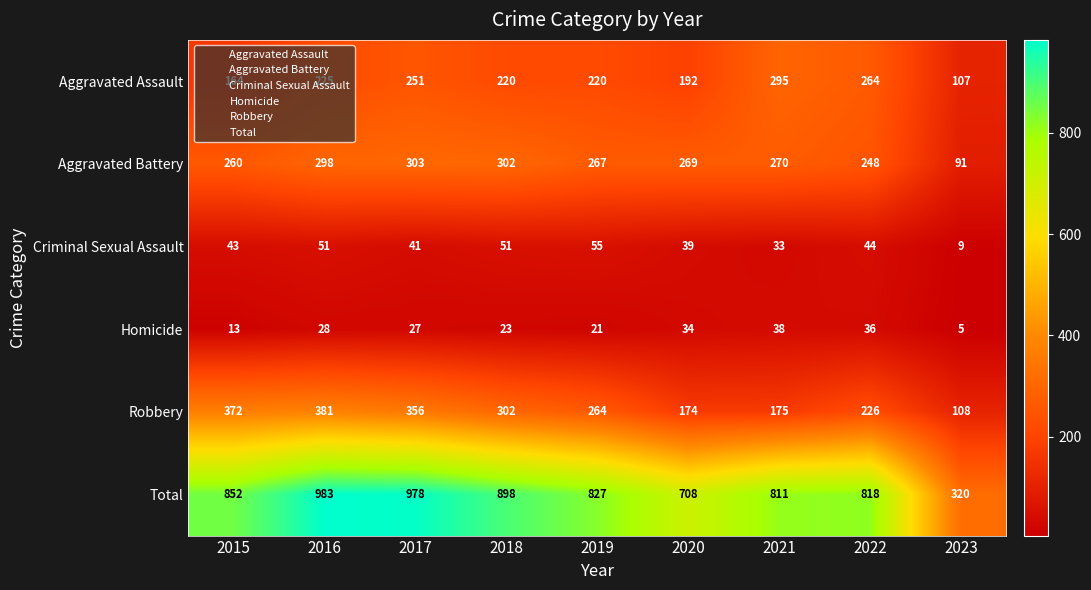

Count the number of data series in this chart.

6